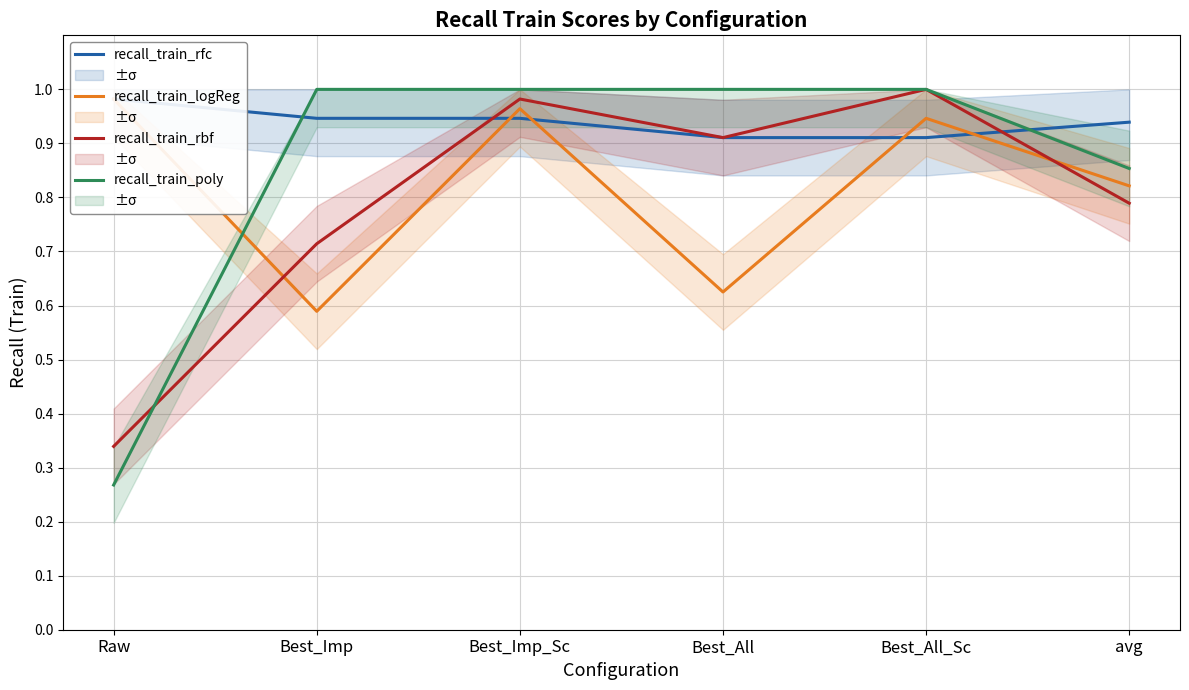

What position from the left is Best_Imp?

2